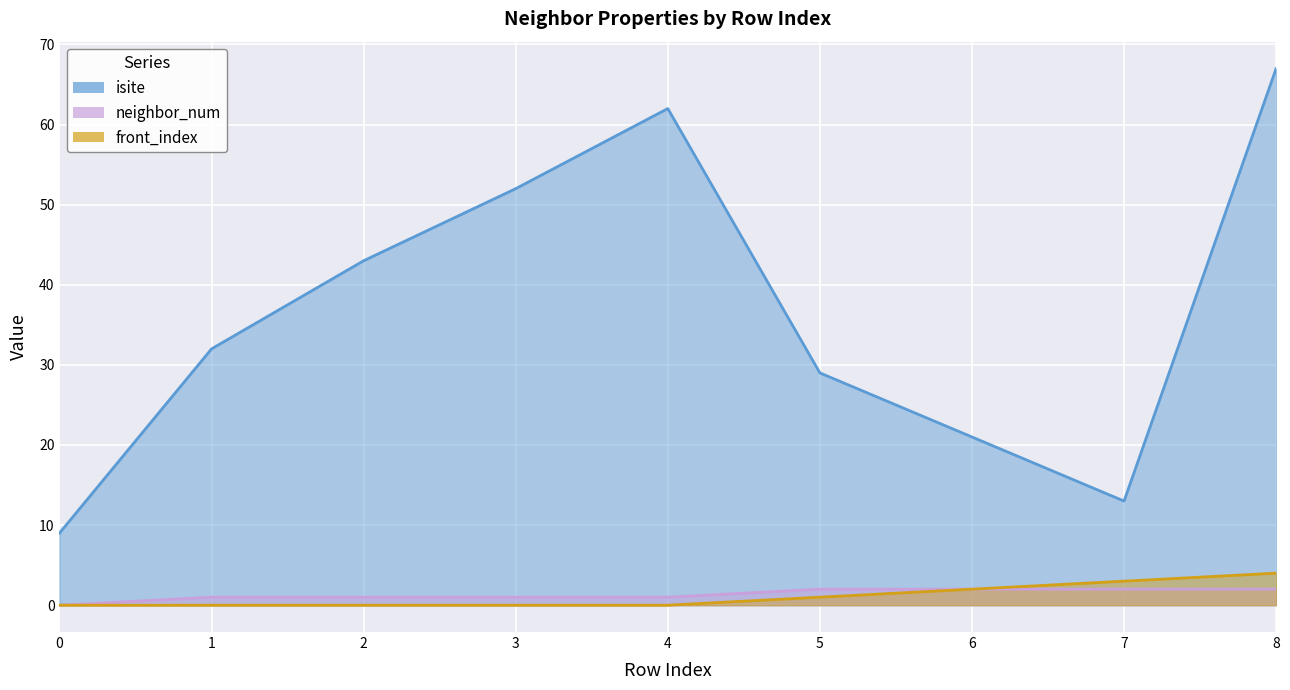

How many categories are shown in the chart?

9